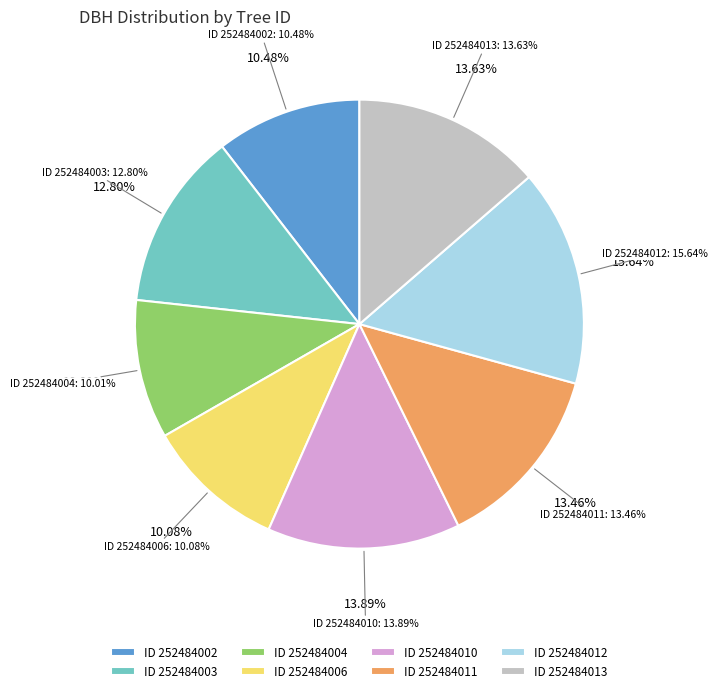

To the nearest percent, what is the combined percentage of 252484013 and 252484002?

24%